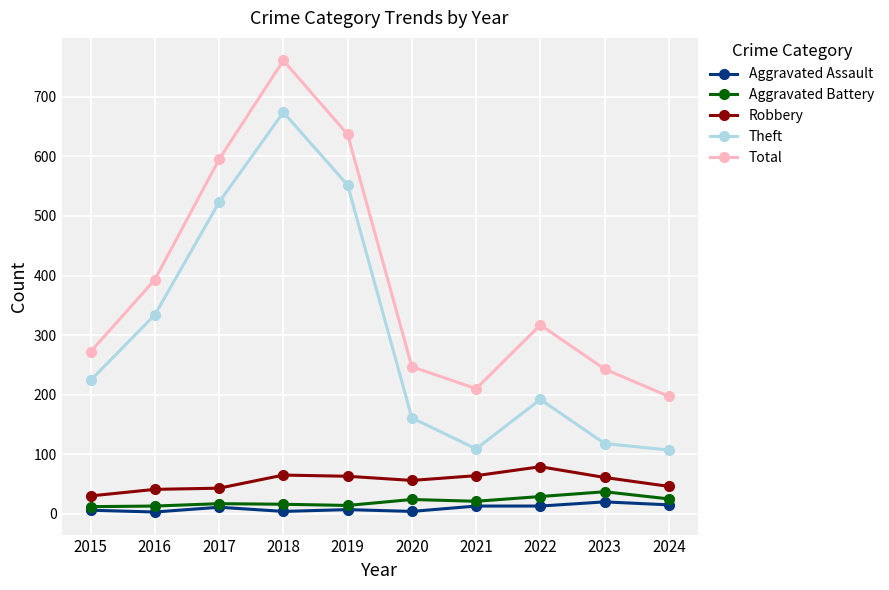

At which category does Theft reach its first local valley?

2021